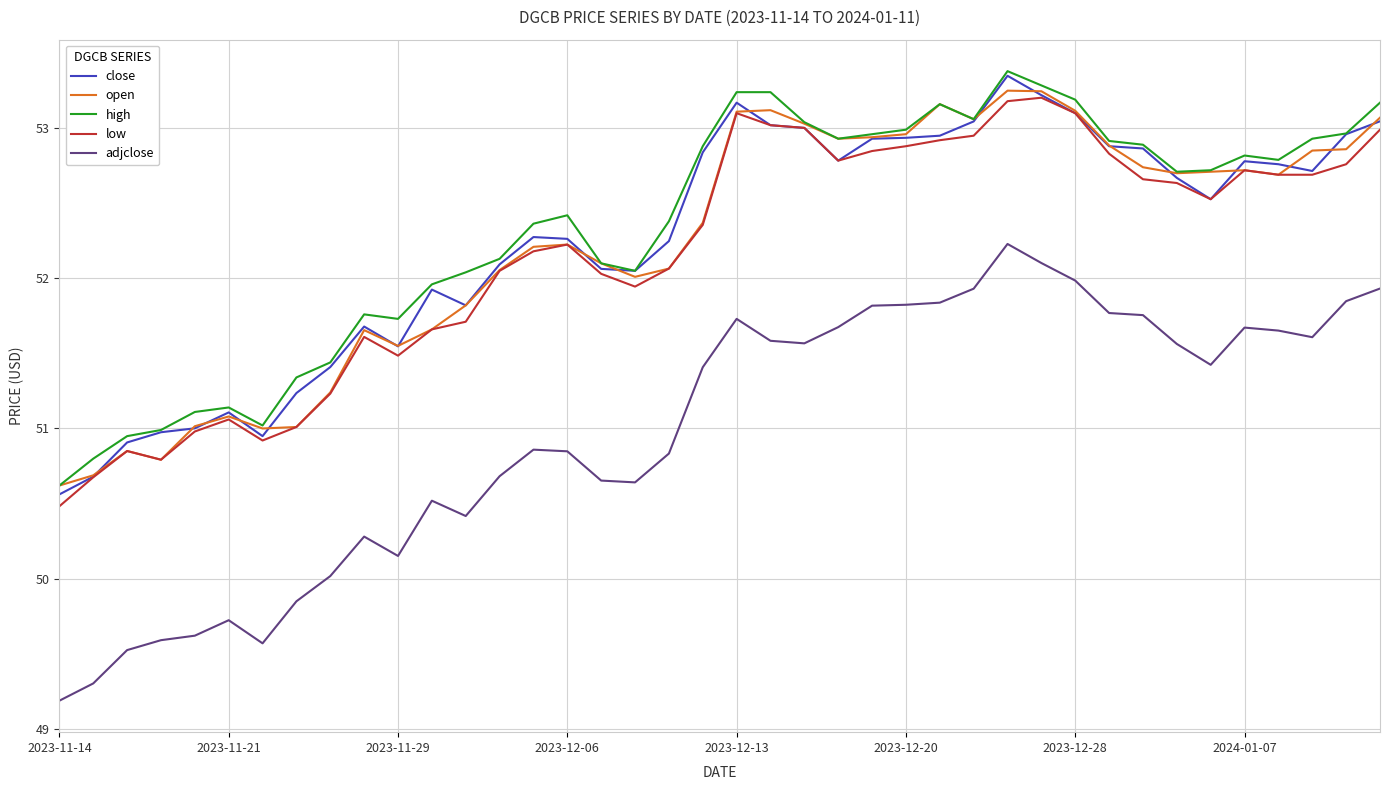

Which series has the largest total across all categories?

high